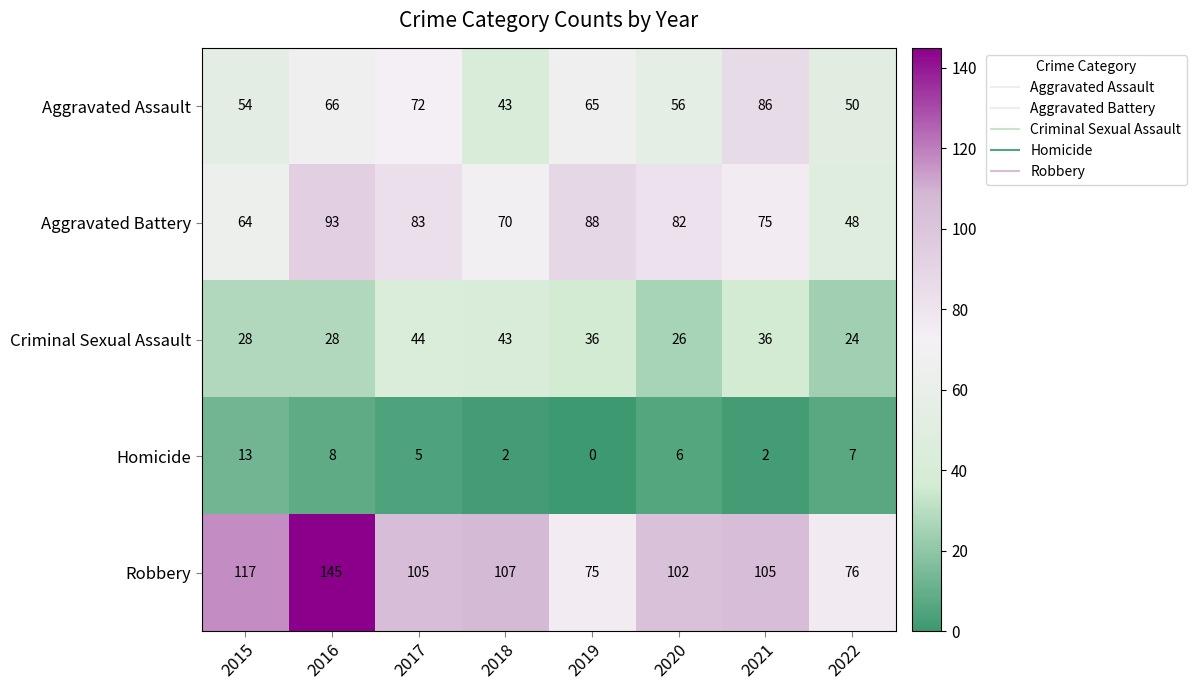

What is the highest value of the Aggravated Battery series?

93